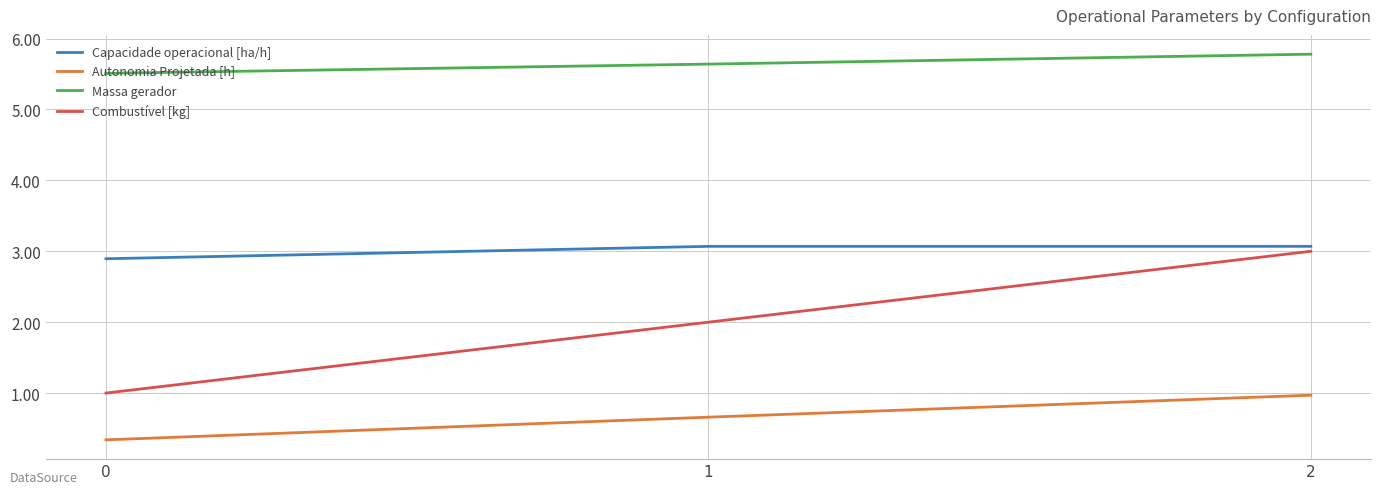

The Autonomia Projetada [h] series shows 1.0 at 2. True or false?

True